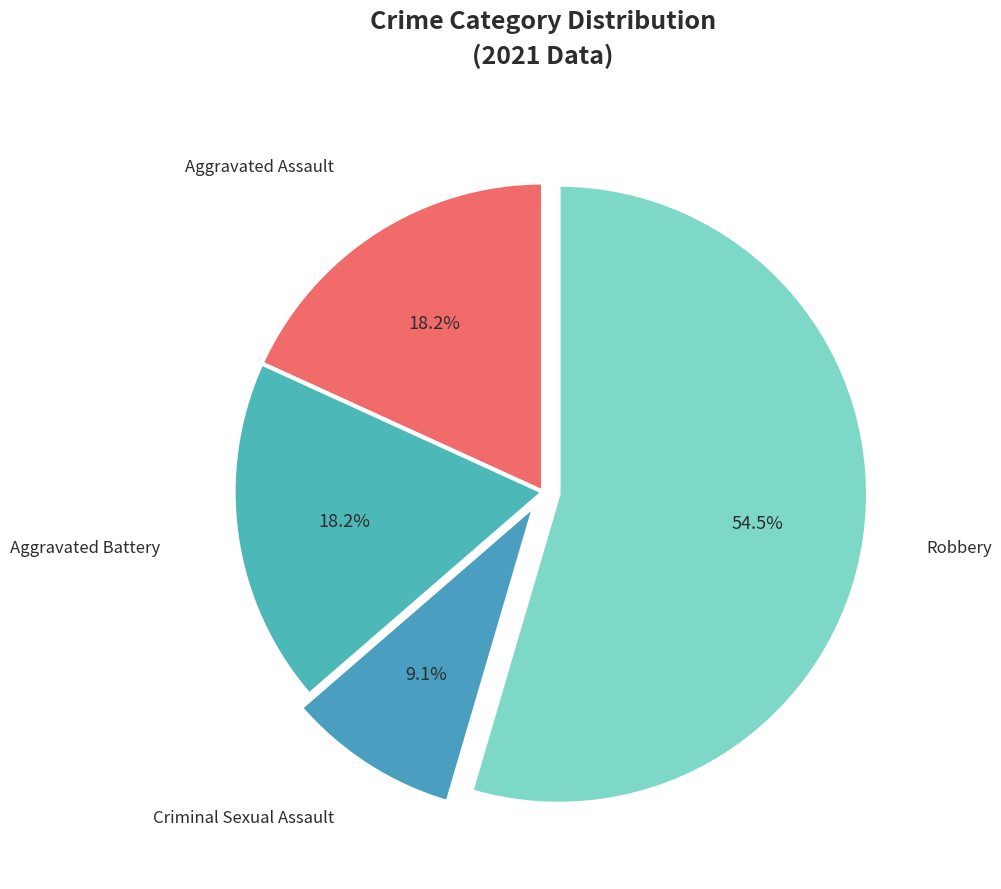

Is it true that Aggravated Battery is 33% of the pie?

False